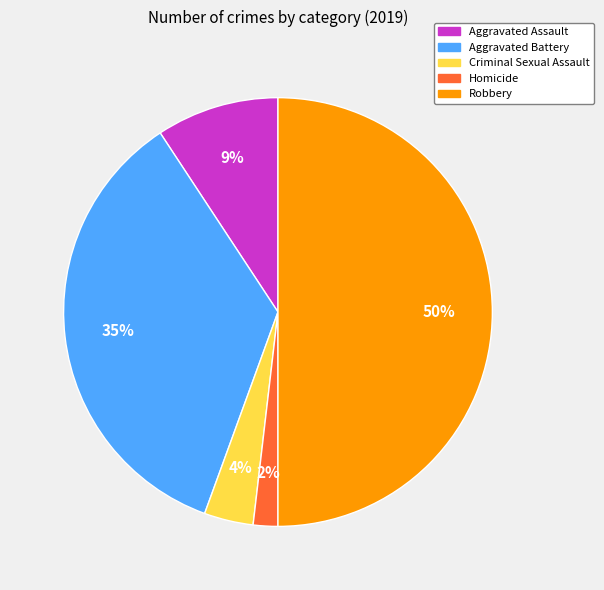

Count the number of slices in the pie.

5